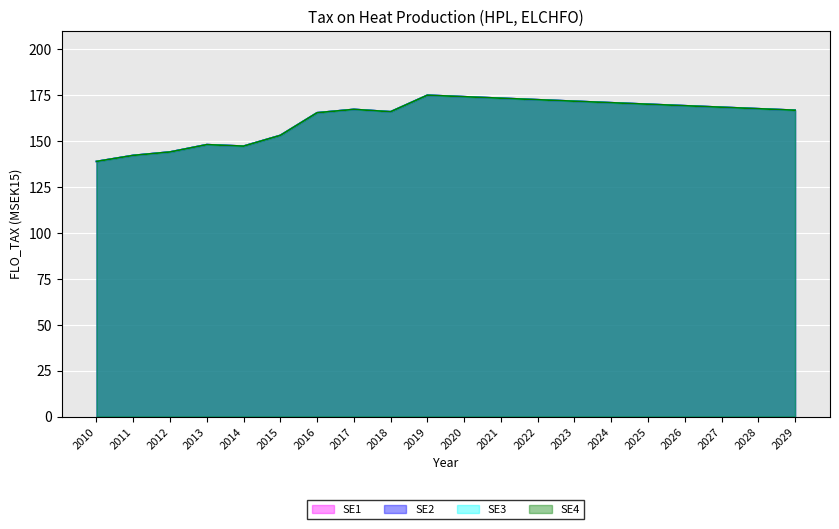

The SE4 series shows 208.3 at 2014. True or false?

False